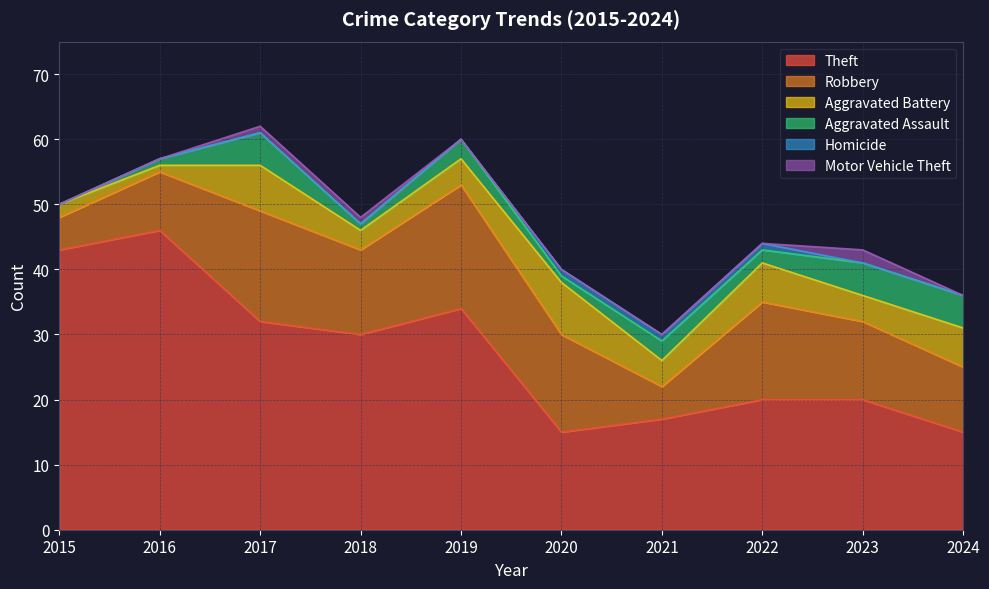

Reading left to right, list all the values displayed in this chart.

Theft: 43	46	32	30	34	15	17	20	20	15
Robbery: 5	9	17	13	19	15	5	15	12	10
Aggravated Battery: 2	1	7	3	4	8	4	6	4	6
Aggravated Assault: 0	1	5	1	3	1	3	2	5	5
Homicide: 0	0	0	0	0	1	1	1	0	0
Motor Vehicle Theft: 0	0	1	1	0	0	0	0	2	0